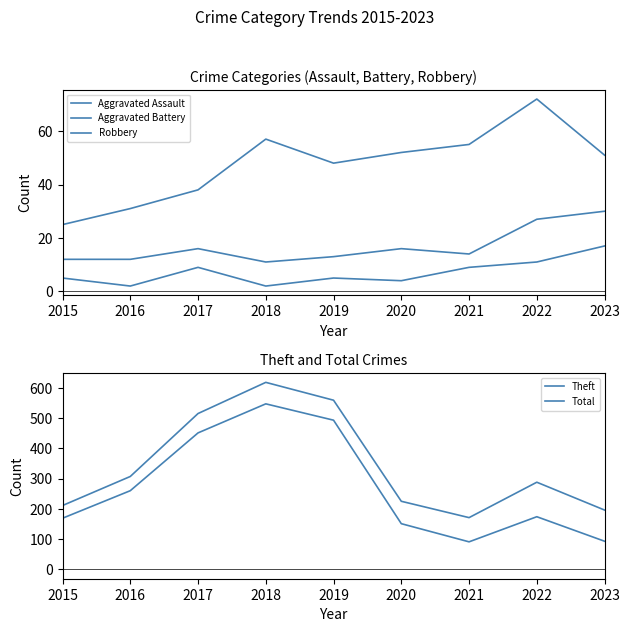

Which series has the largest total across all categories?

Total